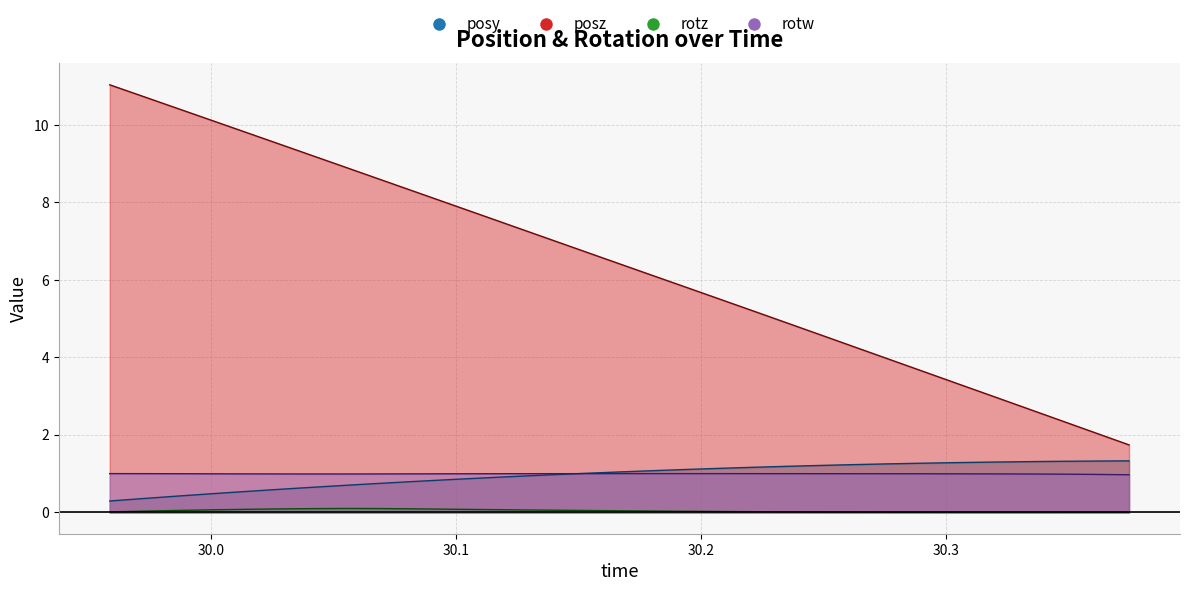

What is the highest value of the rotw series?

1.0